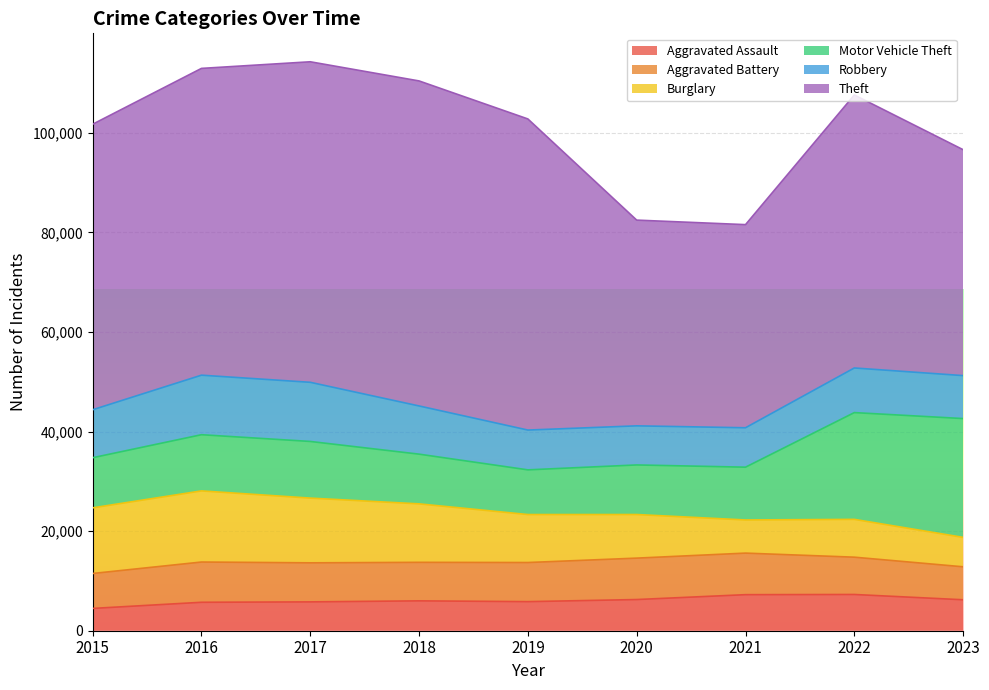

At which label is Burglary closest to 10100?

2019